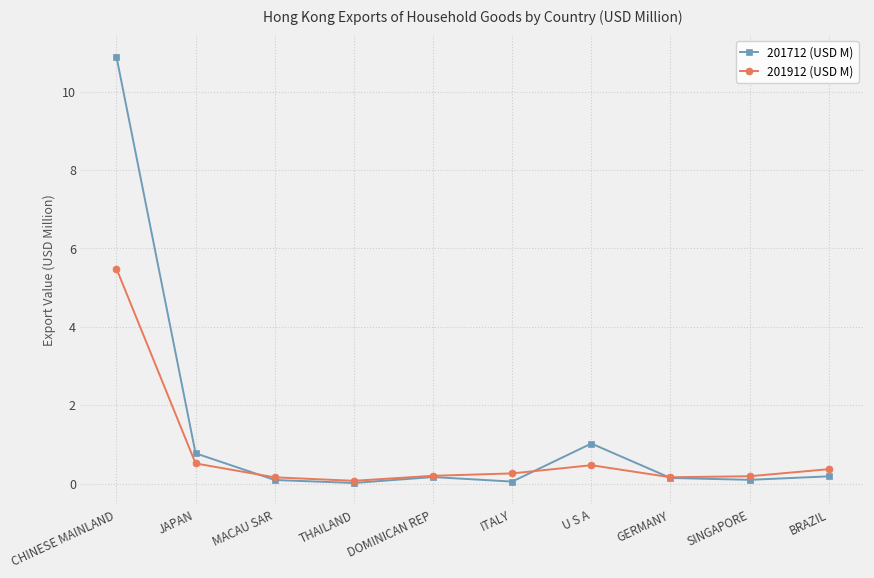

In 201712 (USD M), how many points are higher than both neighbors (excluding endpoints)?

2